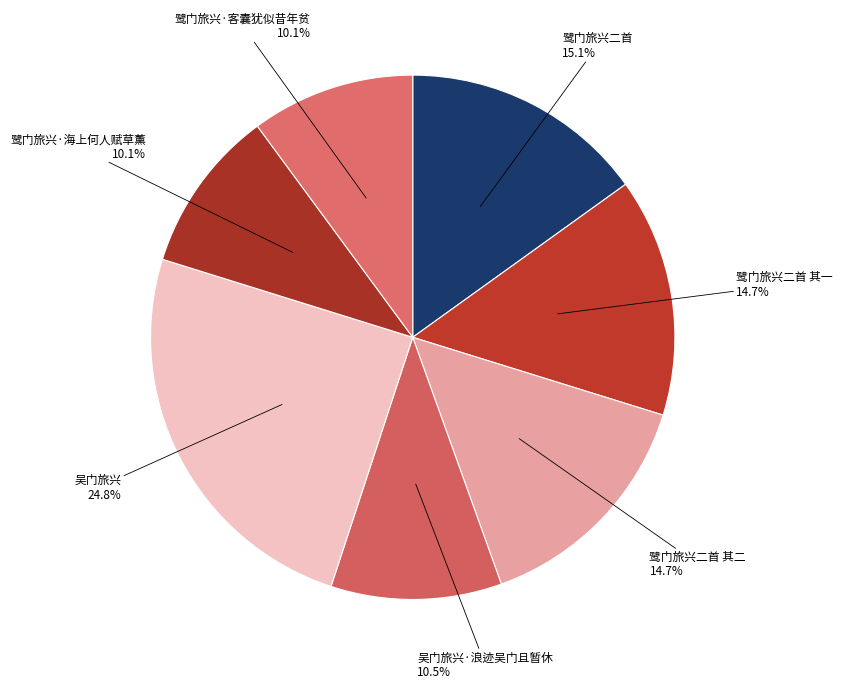

To the nearest percent, what percentage of the pie is 鹭门旅兴二首 其一?

15%